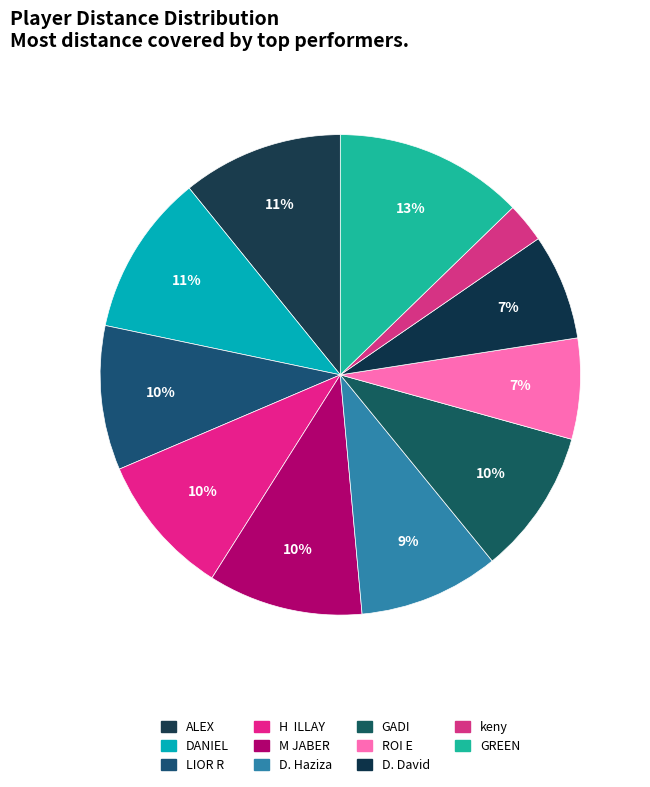

How many slices are in this pie chart?

11